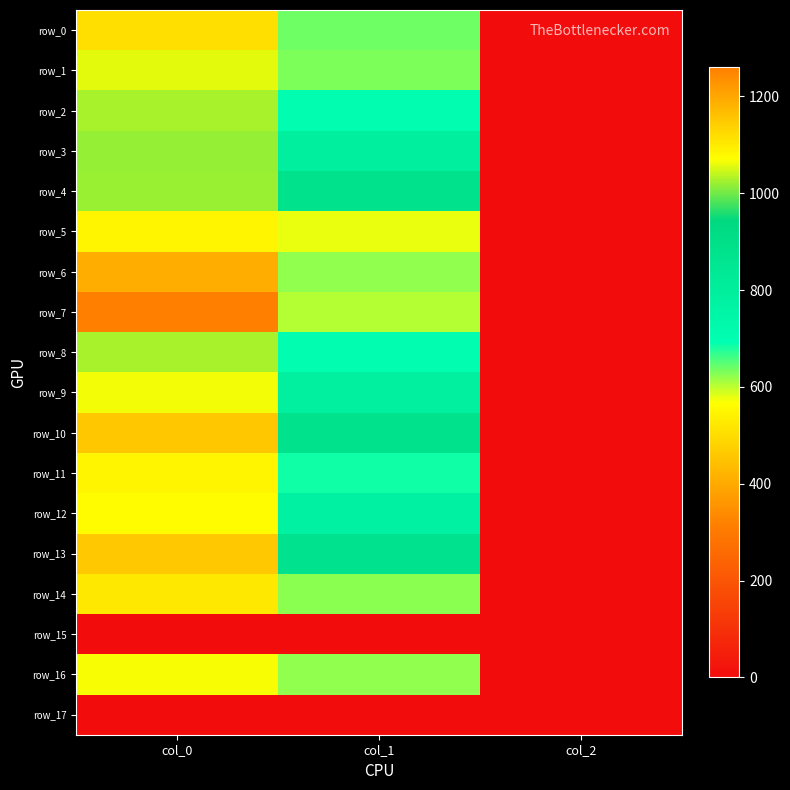

What is the difference between the highest and lowest values at col_2?

2.0